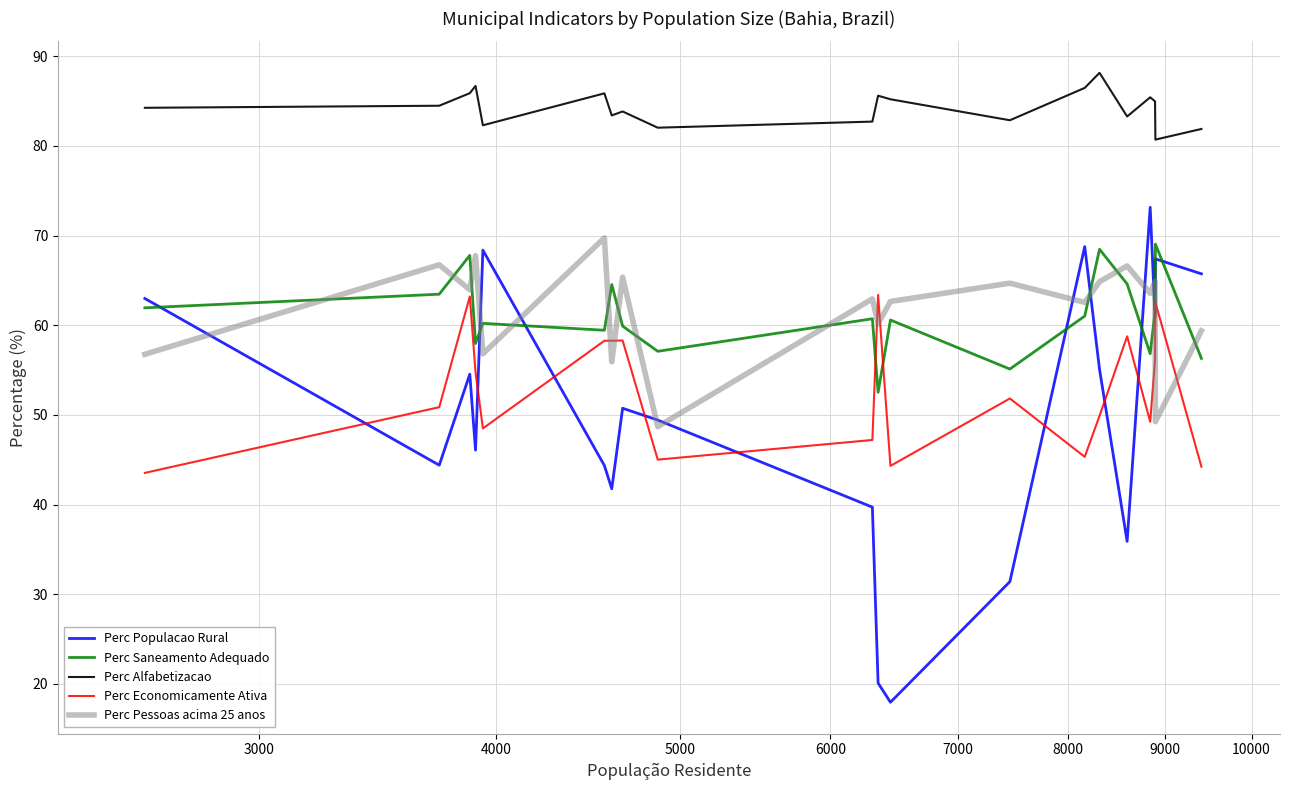

What is the average value of the Perc Pessoas acima 25 anos series?

61.7